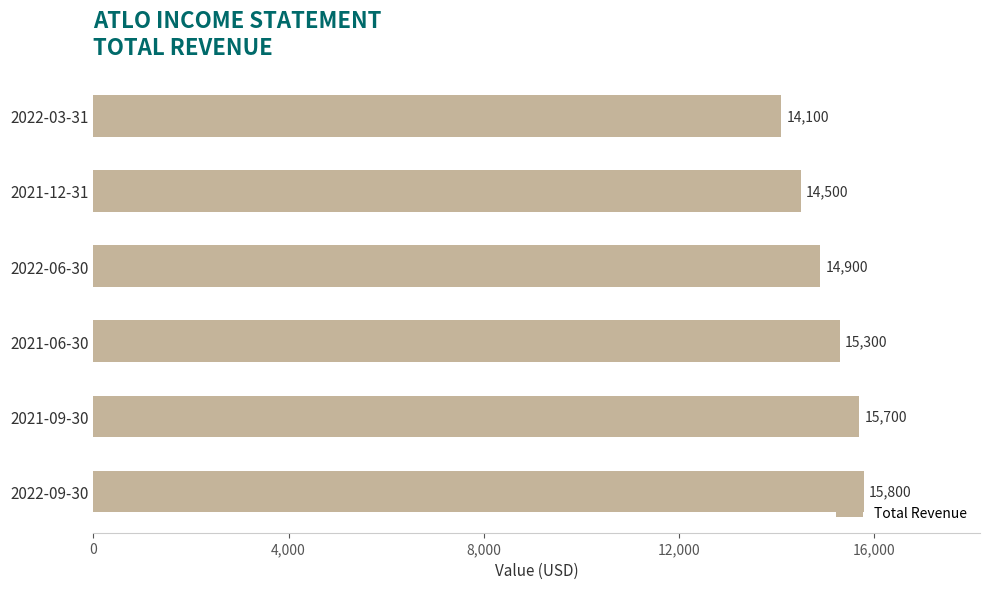

What is the difference between the second highest and minimum values?

1600